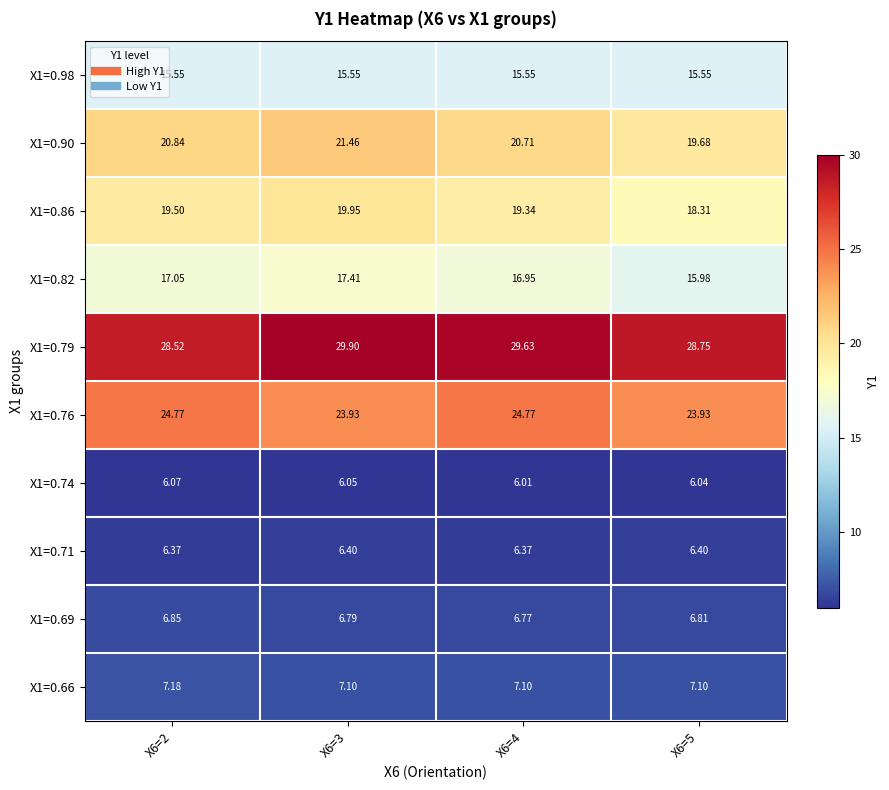

Is the value of X1=0.98 at X6=5 greater than the value of X1=0.90 at X6=4?

No